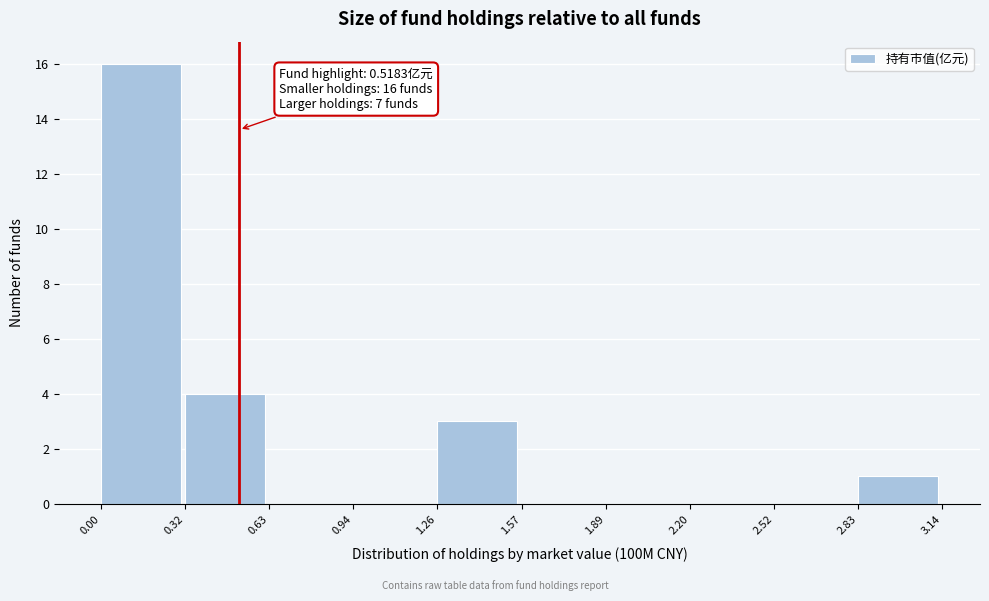

Over which range of the x-axis is the bar tallest?

0.00 to 0.32